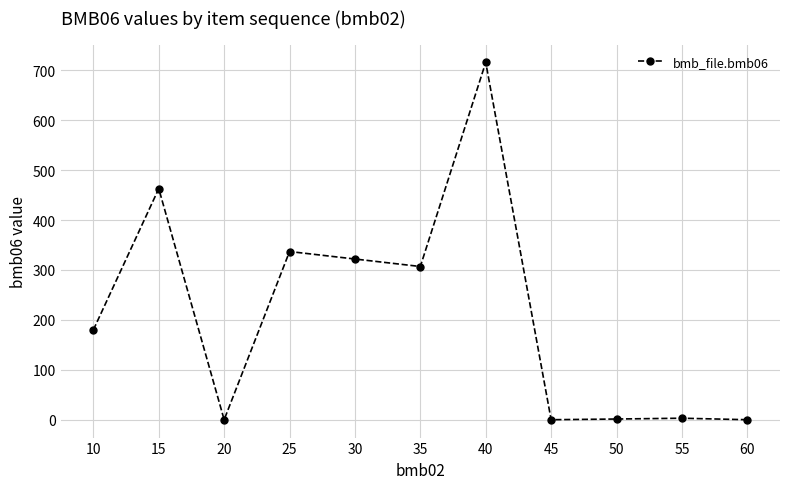

The value at 40 is 182.4. True or false?

False